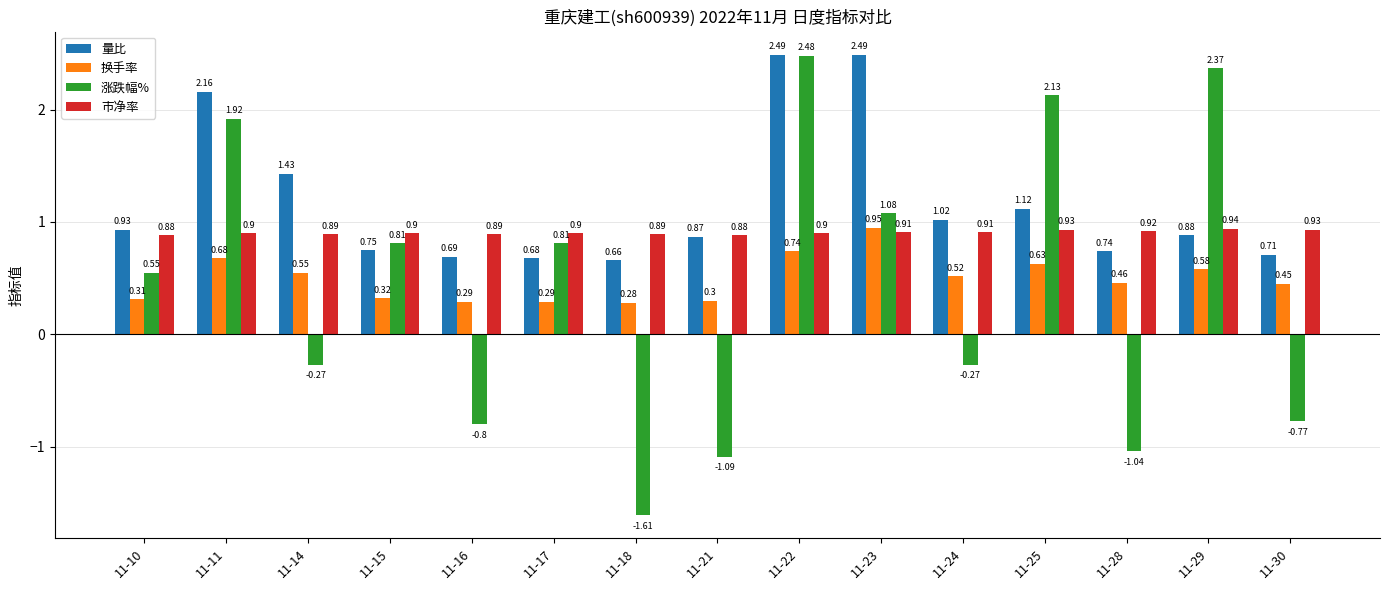

How many categories are shown in the chart?

15